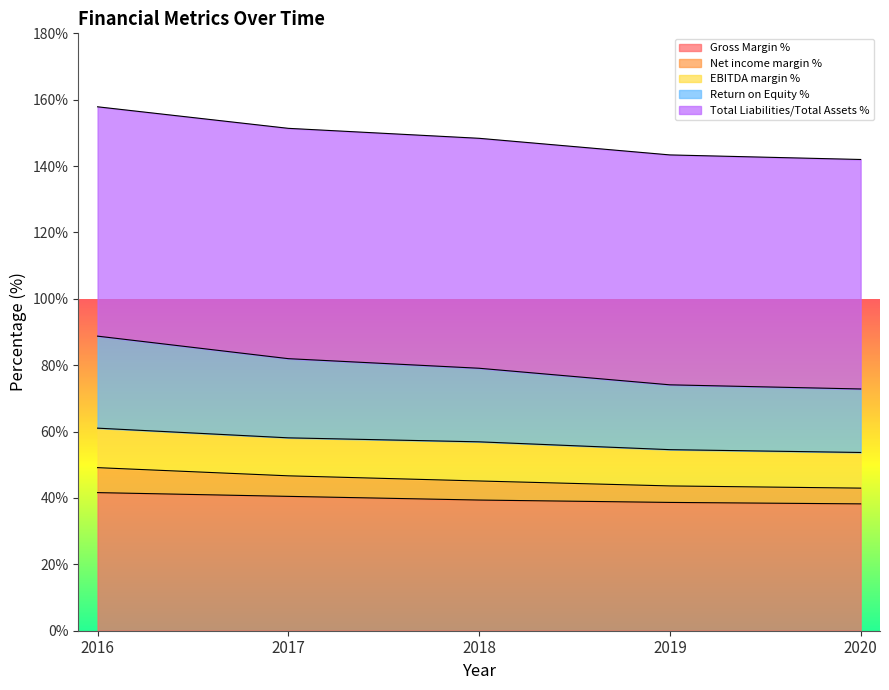

What is the difference between the maximum and minimum values in the Gross Margin % series?

3.4